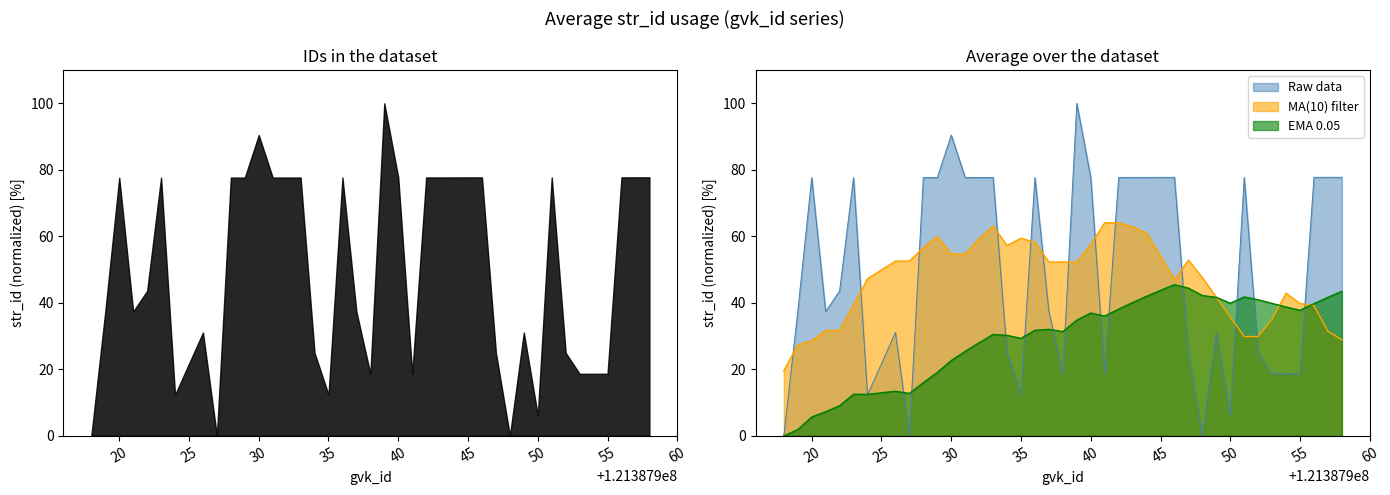

Approximately how many times larger is the value at 121387937 compared to 121387924?

3.0